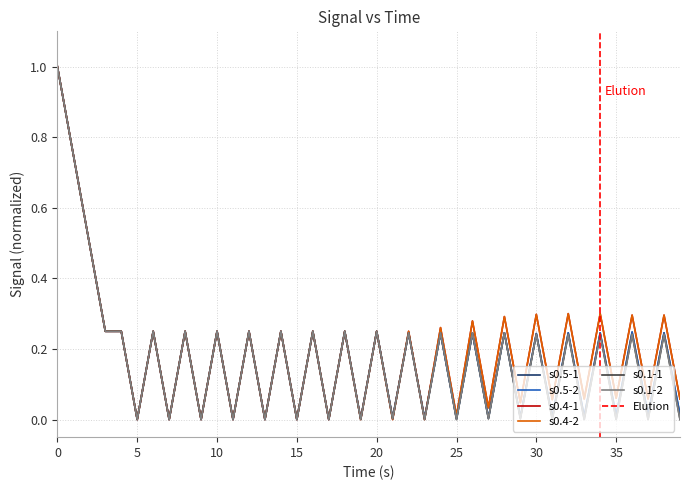

What is the total value across all series at 18?

1.5